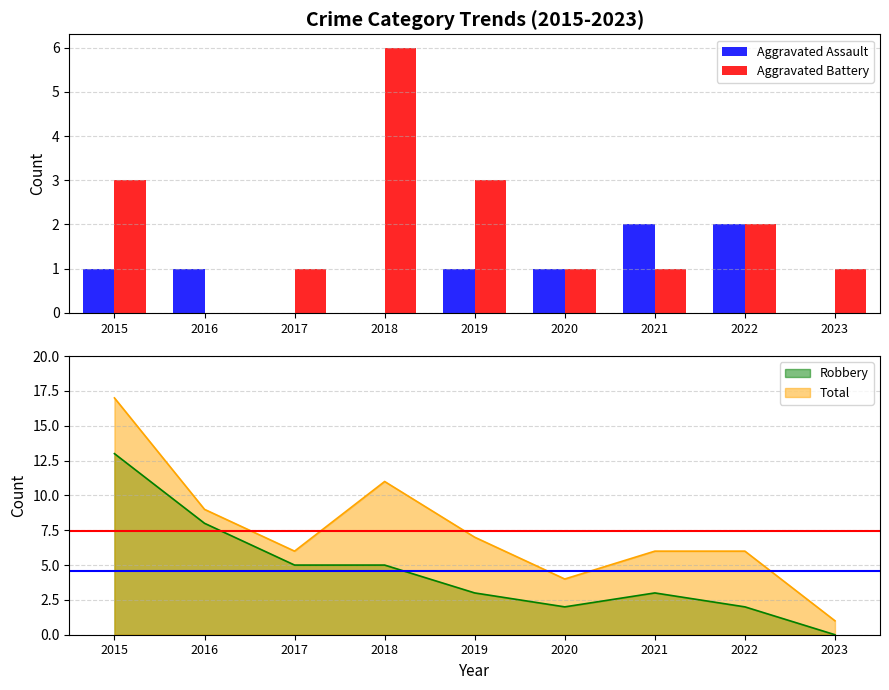

The value of Aggravated Battery at 2019 is 1. True or false?

False